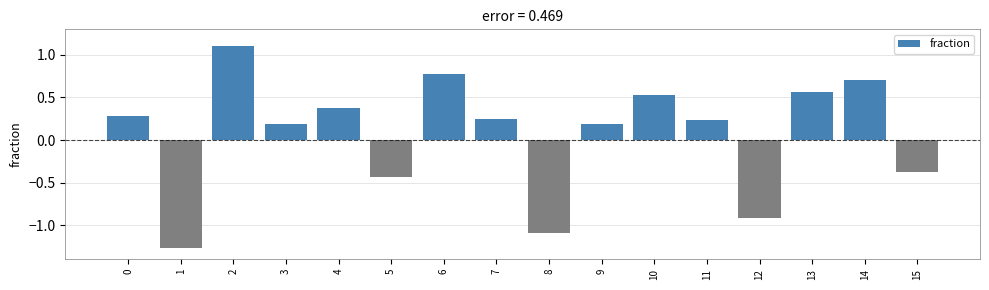

Between 6 and 12, which is larger?

6